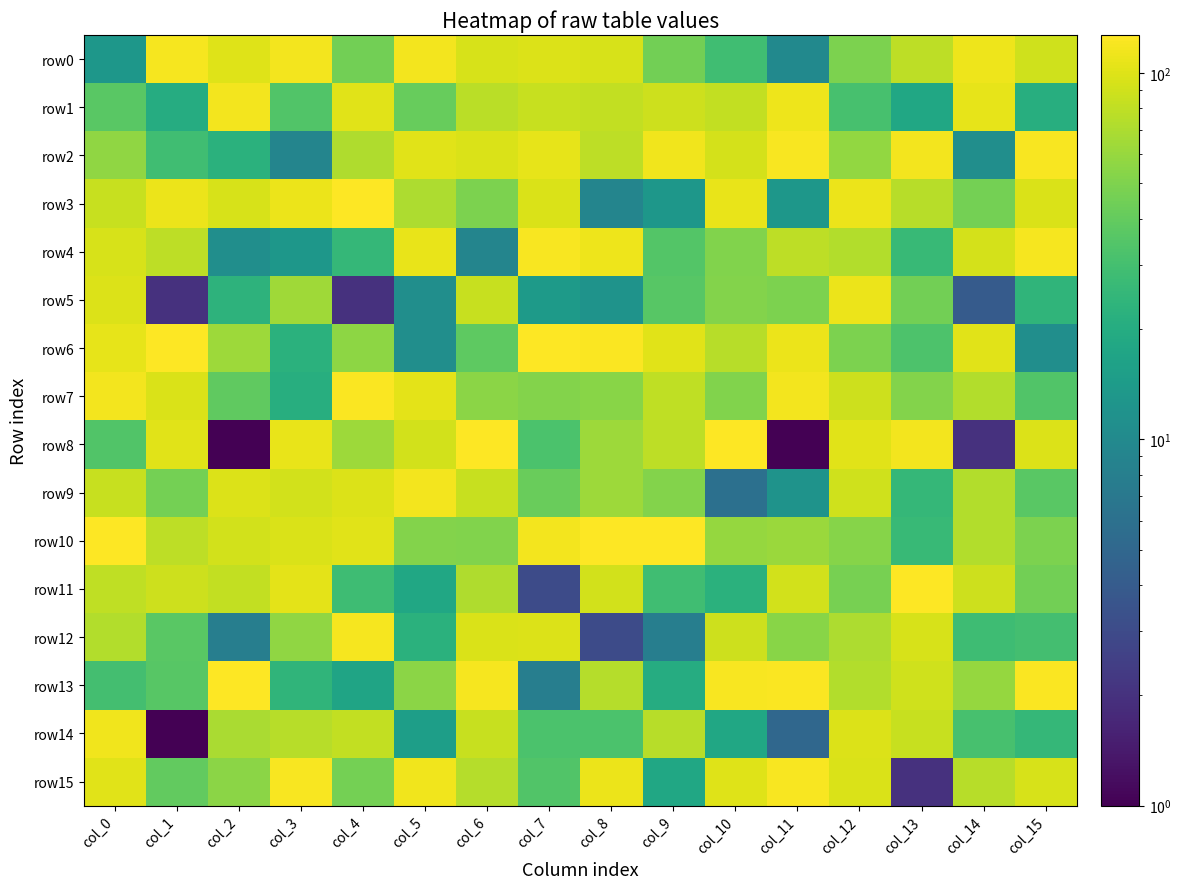

What is the minimum value shown in the chart?

1